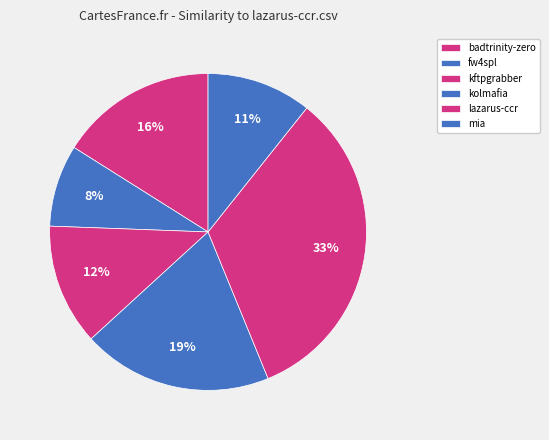

Does any single category account for the majority?

No